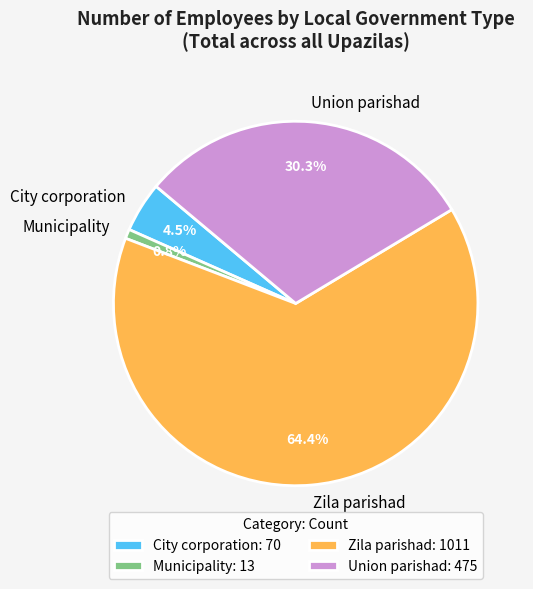

True or false: Zila parishad accounts for 53% of the total.

False